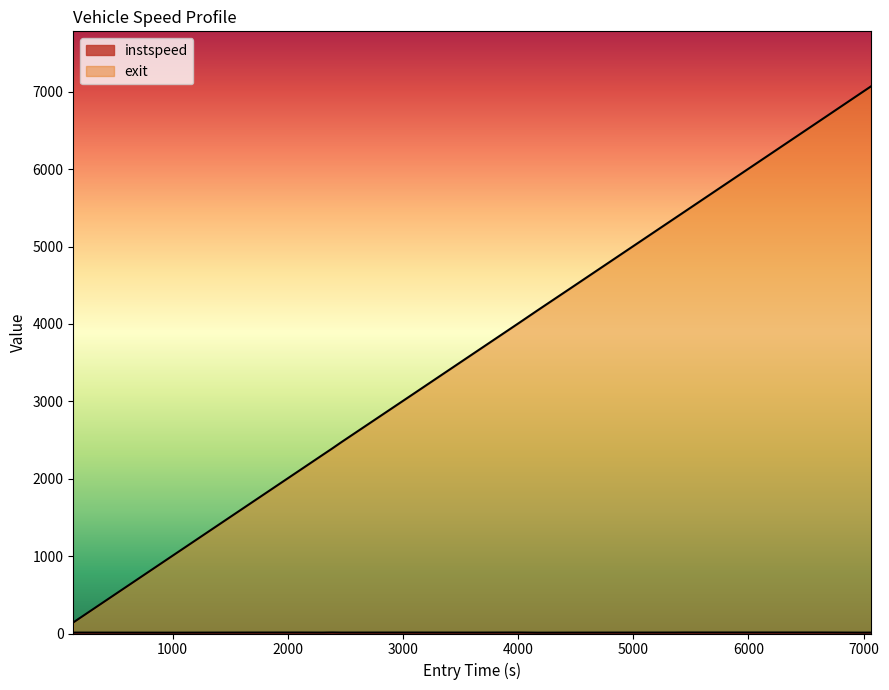

Reading left to right, list all the values displayed in this chart.

instspeed: 137.20298651731662=11.8	948.1895251924077=10.9	1670.0148897563627=12.3	2104.017242290321=12.6	2299.047704996036=11.8	2386.0549051806347=13.4	2464.0=12.0	3104.104454415815=12.4	3196.0243906781566=12.2	3650.086512867545=11.9	4010.09490610691=12.9	4171.0=10.7	4458.109722433116=11.5	5365.112745659543=12.4	5444.1051956148685=13.2	5626.157258117209=12.9	6625.019001907523=13.0	6976.030630440076=11.2	7068.371410036532=11.8
exit: 137.20298651731662=142.6	948.1895251924077=953.8	1670.0148897563627=1675.4	2104.017242290321=2109.2	2299.047704996036=2304.3	2386.0549051806347=2391.0	2464.0=2471.0	3104.104454415815=3109.4	3196.0243906781566=3201.4	3650.086512867545=3655.4	4010.09490610691=4015.3	4171.0=4177.7	4458.109722433116=4463.7	5365.112745659543=5370.2	5444.1051956148685=5449.0	5626.157258117209=5631.1	6625.019001907523=6630.0	6976.030630440076=6981.6	7068.371410036532=7073.6